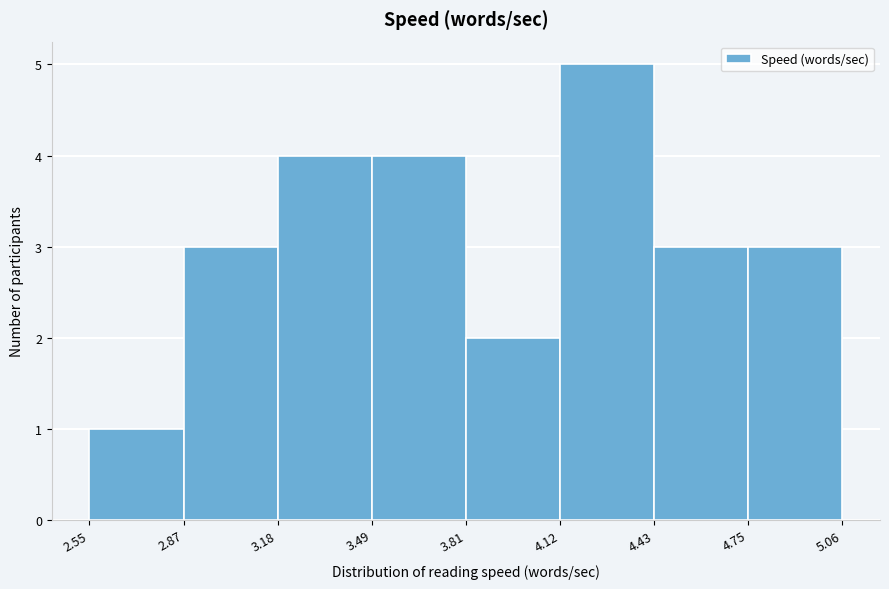

Reading left to right, list every bar in this chart as the range it spans on the x-axis followed by its height. The values are not printed on the chart, so give them approximately, as read against the axis.

2.55 to 2.87: 1
2.87 to 3.18: 3
3.18 to 3.49: 4
3.49 to 3.81: 4
3.81 to 4.12: 2
4.12 to 4.43: 5
4.43 to 4.75: 3
4.75 to 5.06: 3